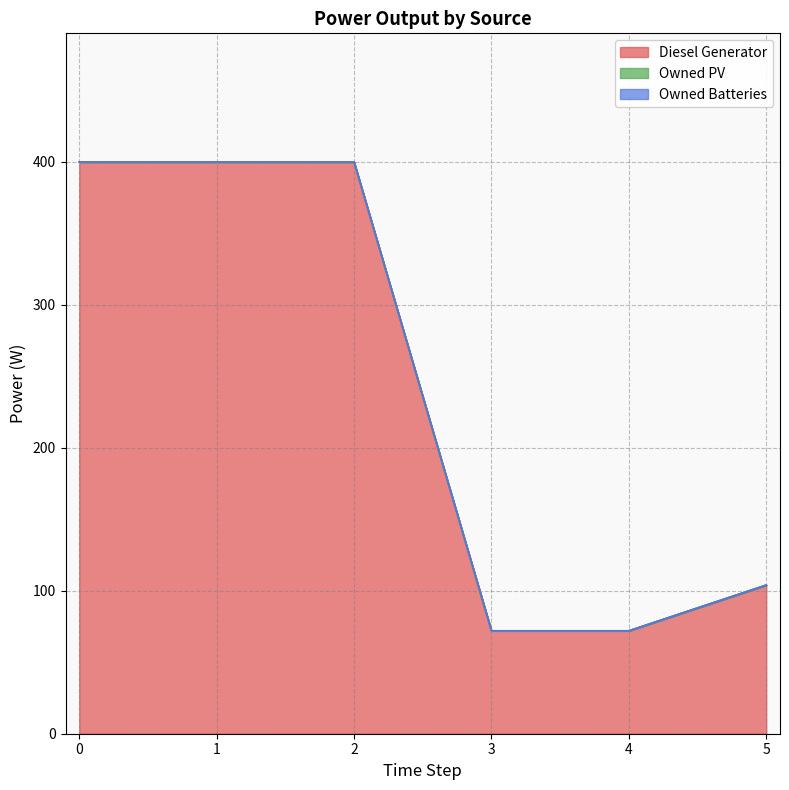

Rank the categories by Diesel Generator value from highest to lowest.

0, 1, 2, 5, 3, 4